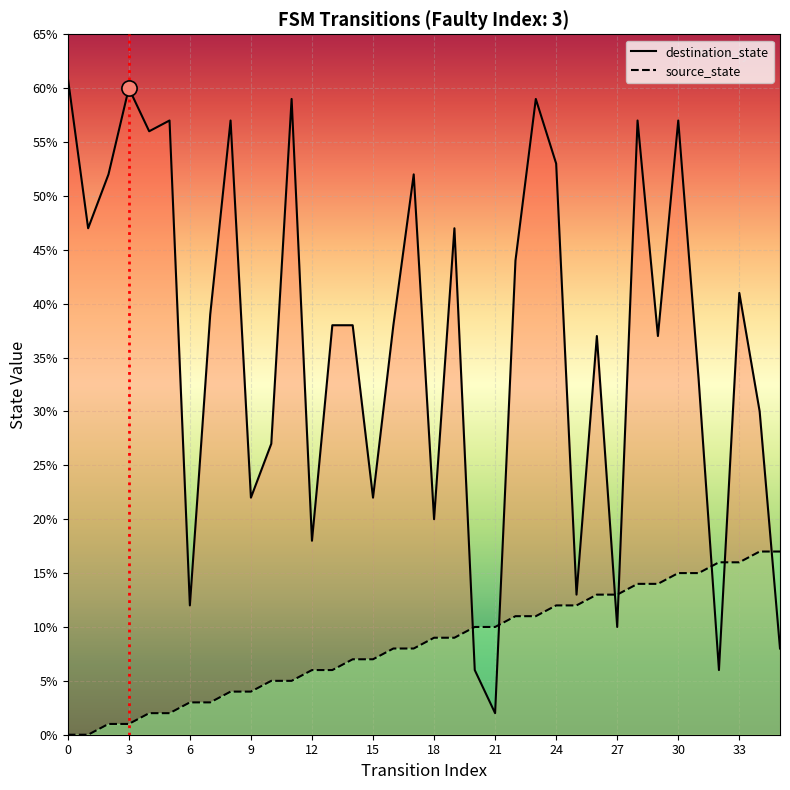

Which series contains the highest Y value?

destination_state